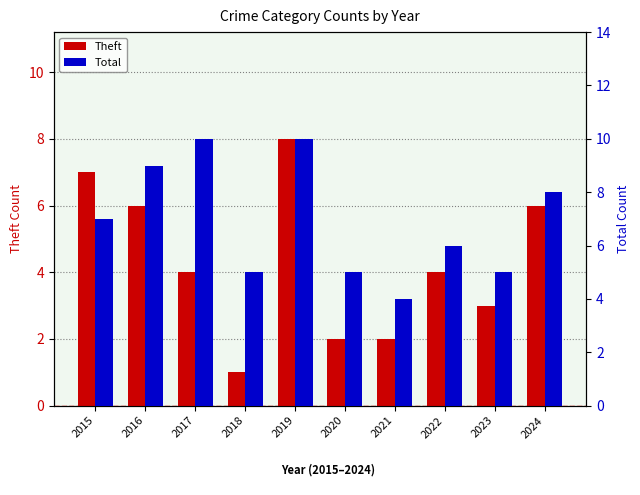

What is the sum of the Total values at 2021 and 2016?

13